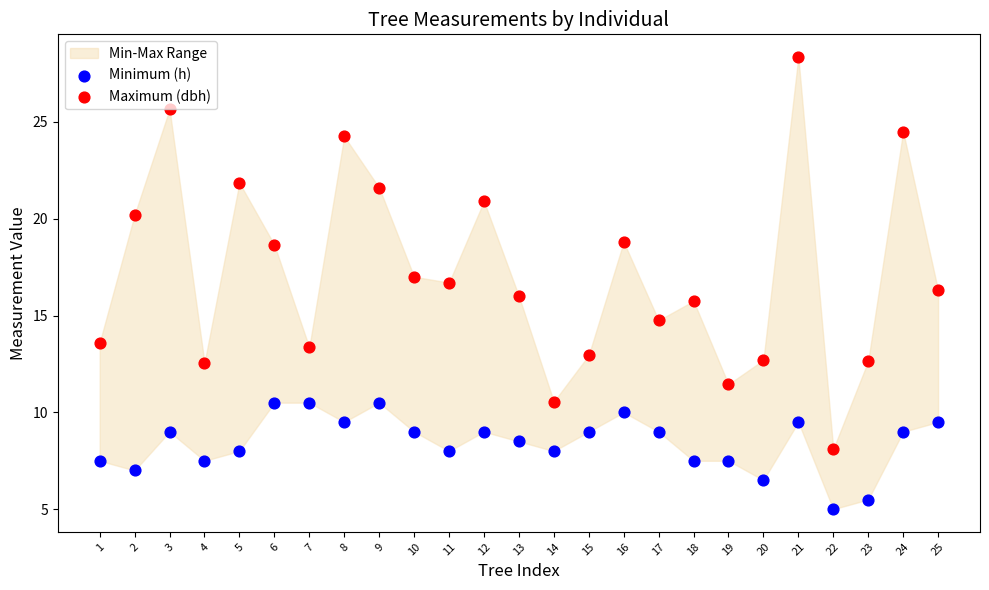

Which series reaches the maximum Y coordinate?

Maximum (dbh)